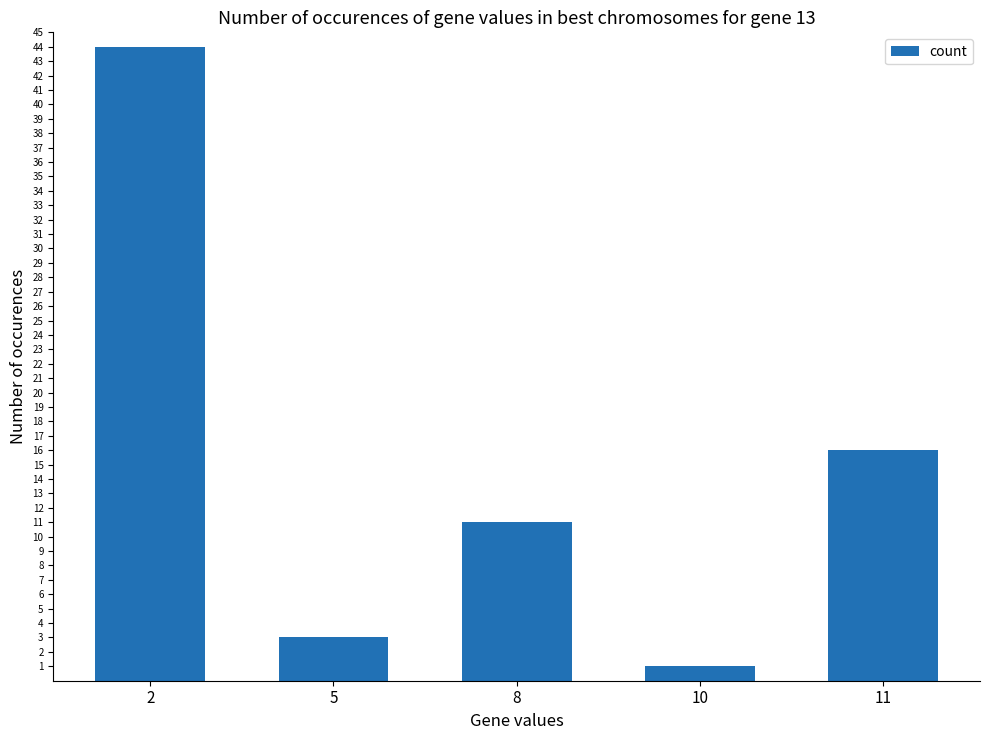

What is the difference between the maximum and minimum values?

43